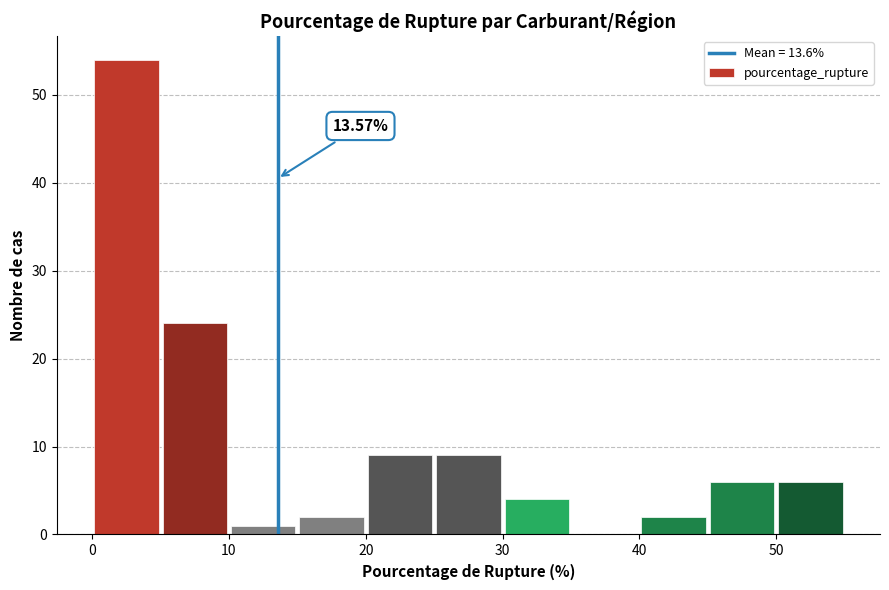

Which range on the x-axis has the tallest bar?

0 to 5